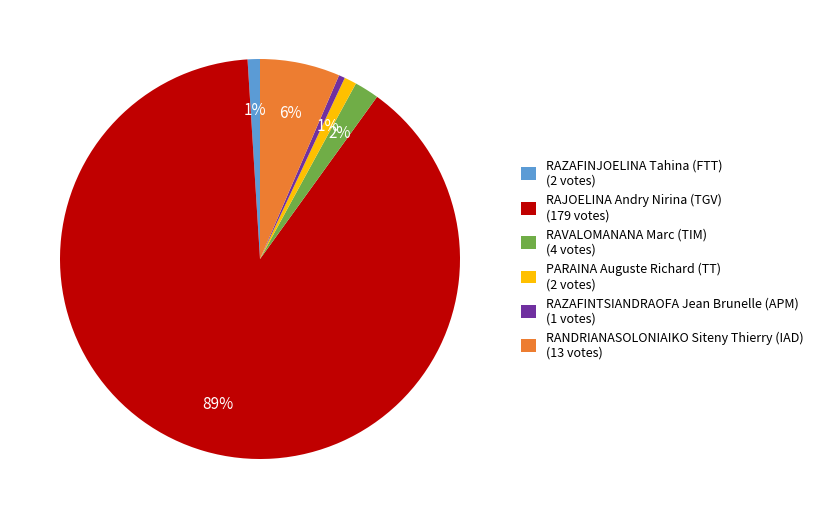

How many slices are in this pie chart?

6